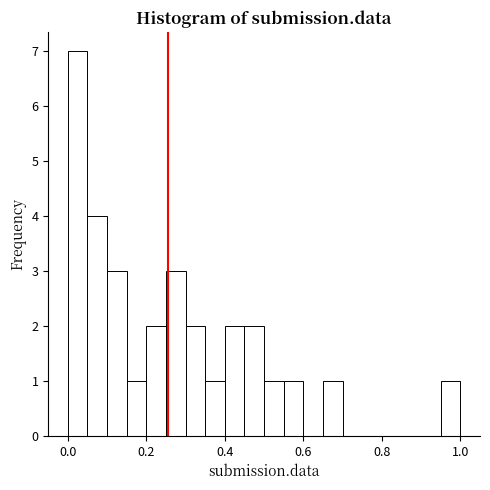

Around what value on the x-axis is the tallest bar? Give the approximate position of its centre, as read against the axis.

0.02